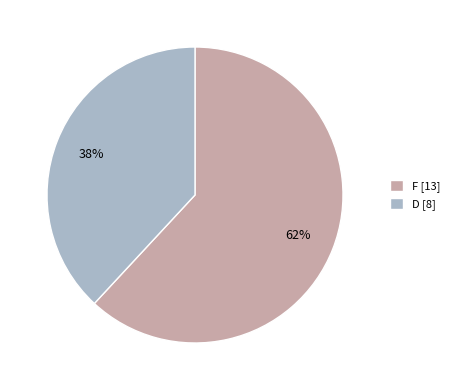

What percentage is the F slice, to the nearest percent?

62%